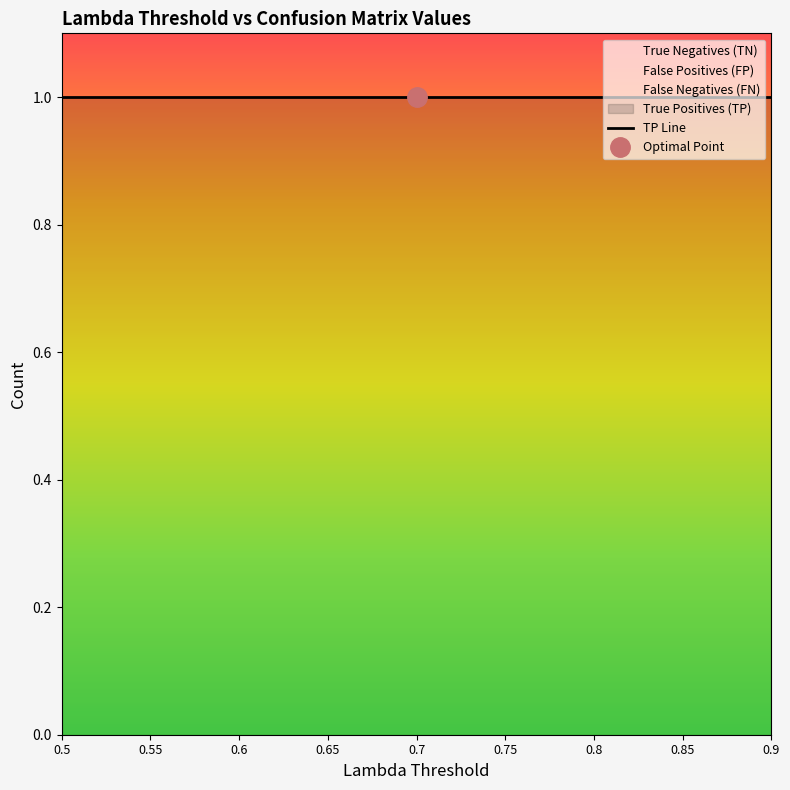

Is this an area chart (filled region under the line)?

No